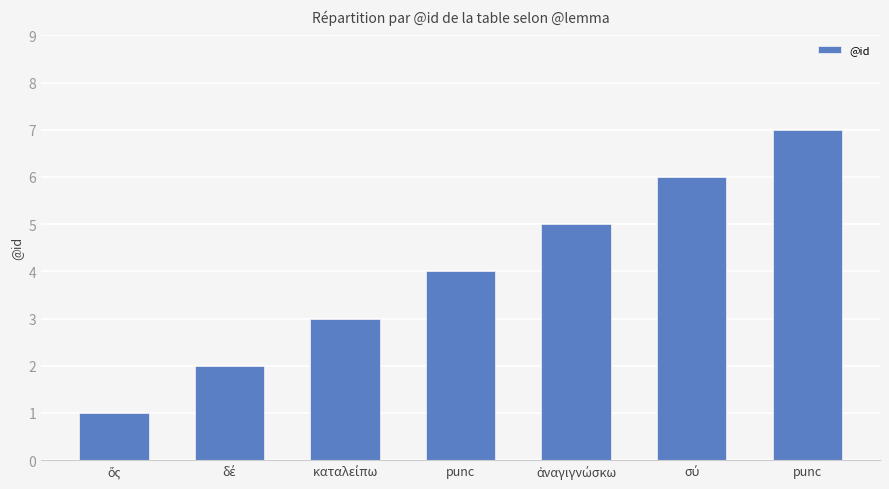

Between punc and δέ, which is larger?

punc